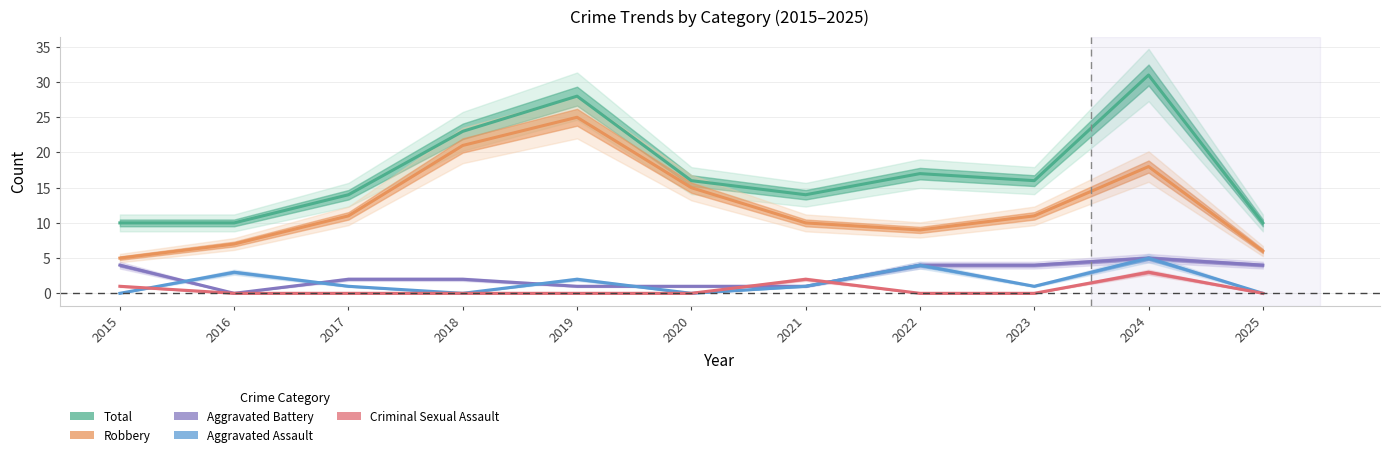

What is the difference between the Aggravated Assault values at 2022 and 2015?

4